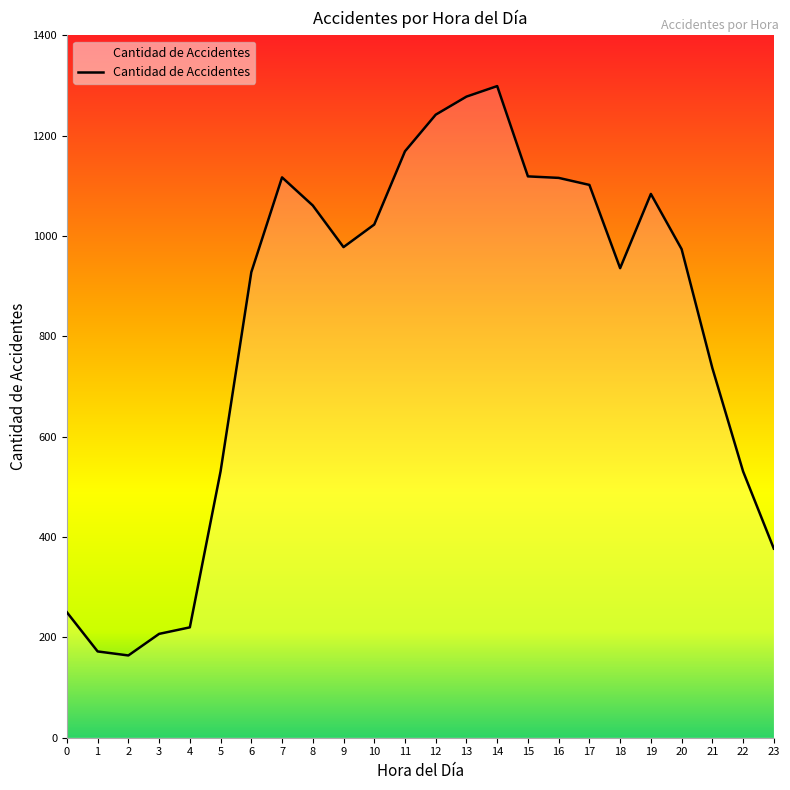

True or false: the data shows 397 at 0.

False